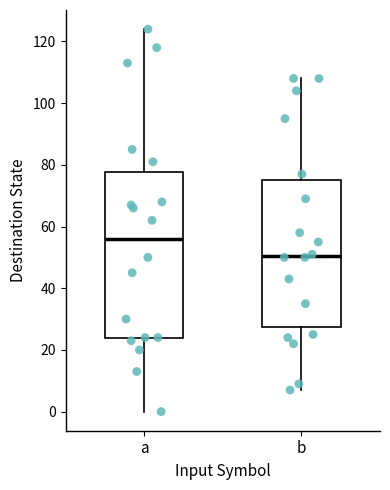

Comparing the boxes themselves (not the whiskers), which one is the tallest?

a